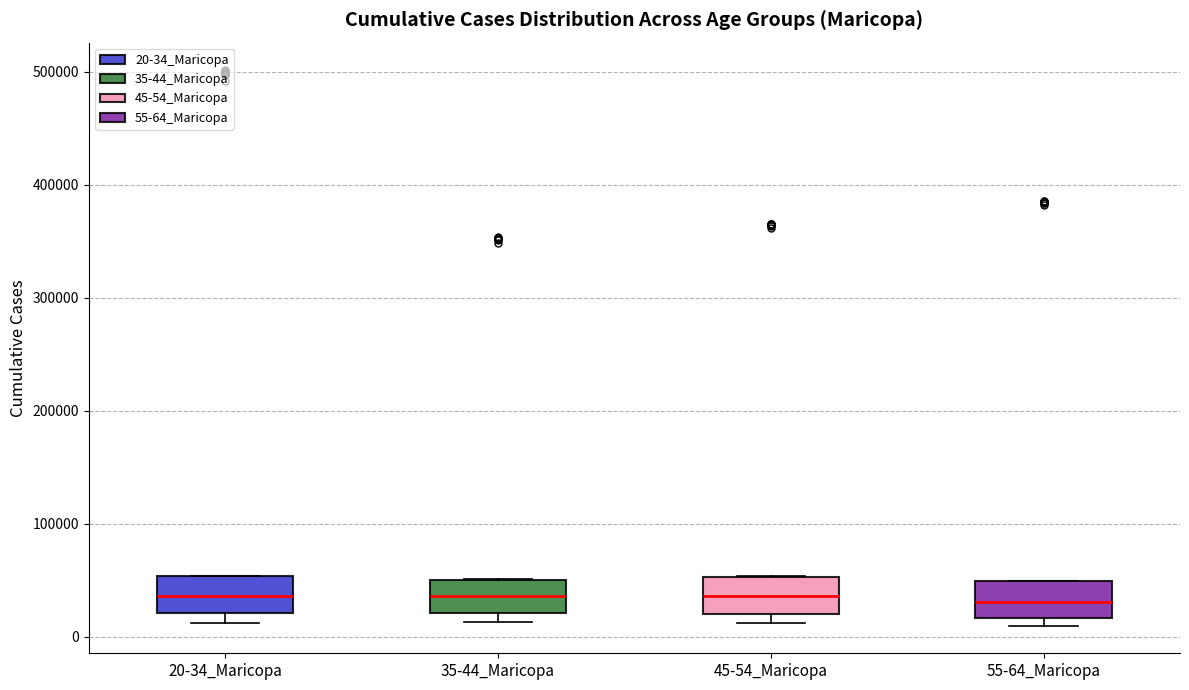

Reading left to right, transcribe this box plot: for each box, give where its median line is, the range the box spans, and where its two whiskers end, as read against the y-axis. The values are not printed on the chart, so give them approximately, as read against the axis.

20-34_Maricopa: median 40000, box 20000 to 50000, whiskers 10000 to 50000
35-44_Maricopa: median 40000, box 20000 to 50000, whiskers 10000 to 50000
45-54_Maricopa: median 40000, box 20000 to 50000, whiskers 10000 to 50000
55-64_Maricopa: median 30000, box 20000 to 50000, whiskers 10000 to 50000